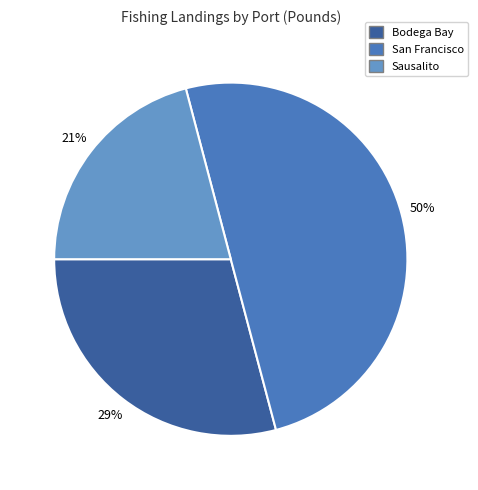

Combined, do San Francisco and Bodega Bay account for over 50%?

Yes